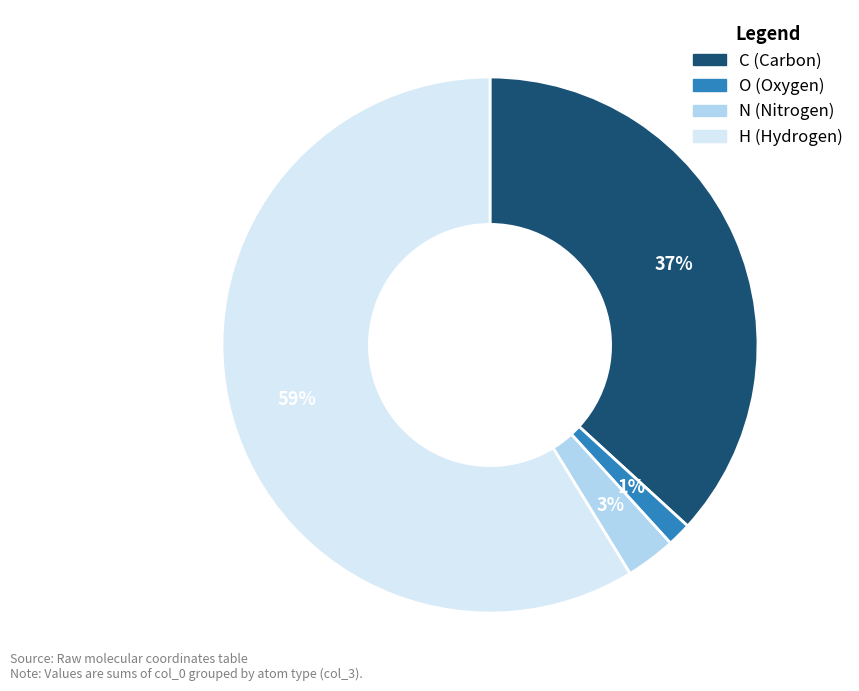

Combined, do H and O account for over 50%?

Yes